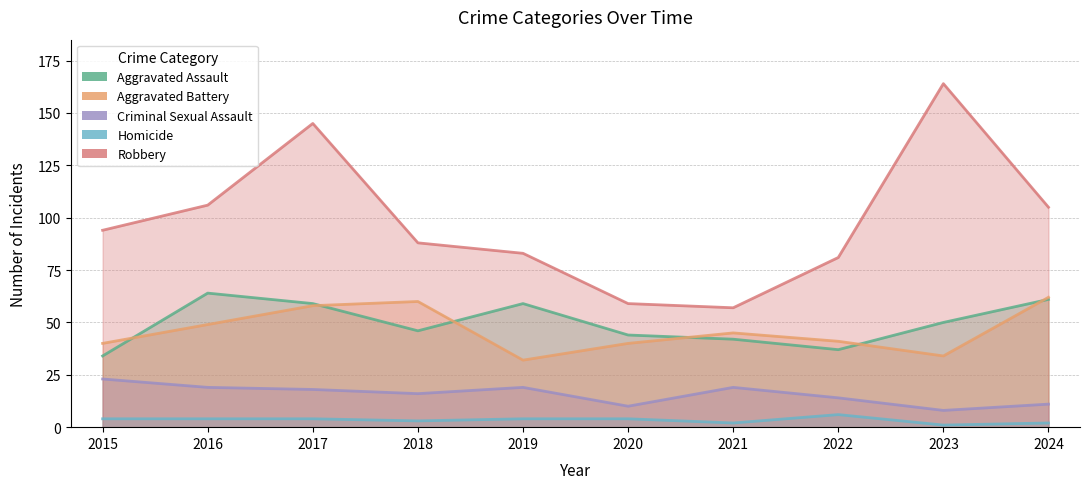

How many interior local peaks does the Homicide series have?

1